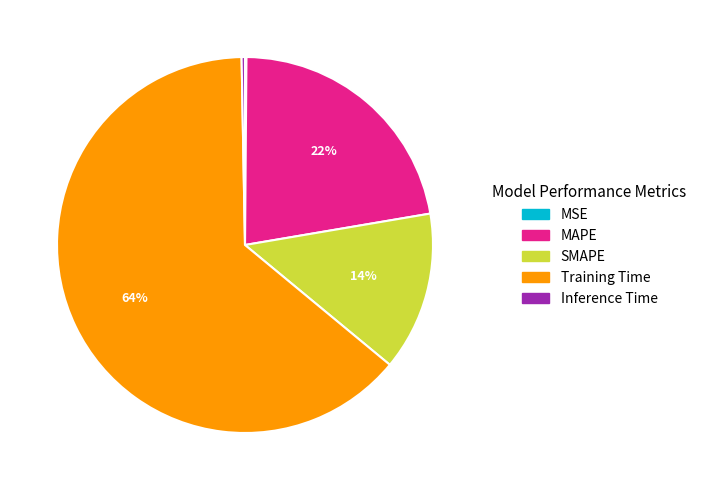

Which category accounts for the majority?

Training Time